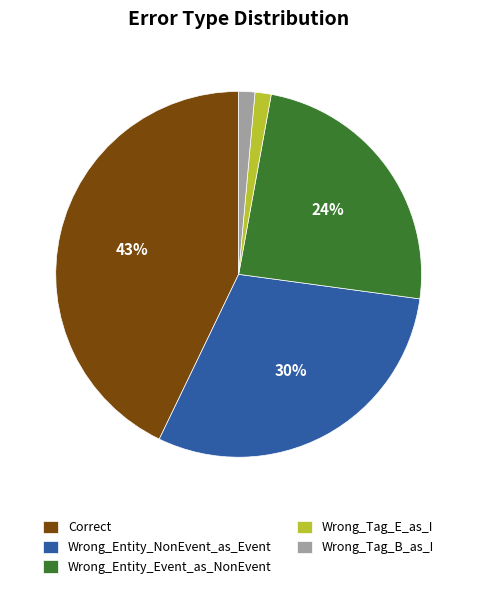

Which has a higher value, Wrong_Entity_Event_as_NonEvent or Wrong_Tag_E_as_I?

Wrong_Entity_Event_as_NonEvent